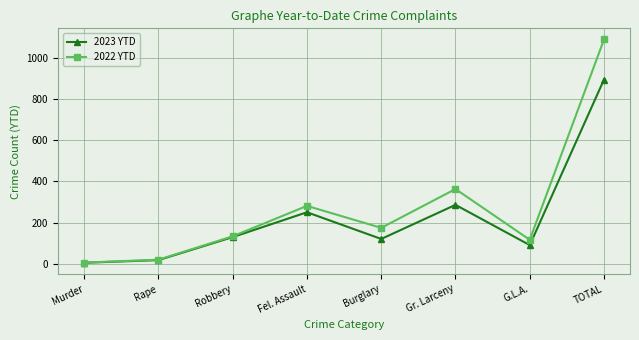

Which series has the largest total across all categories?

2022 YTD